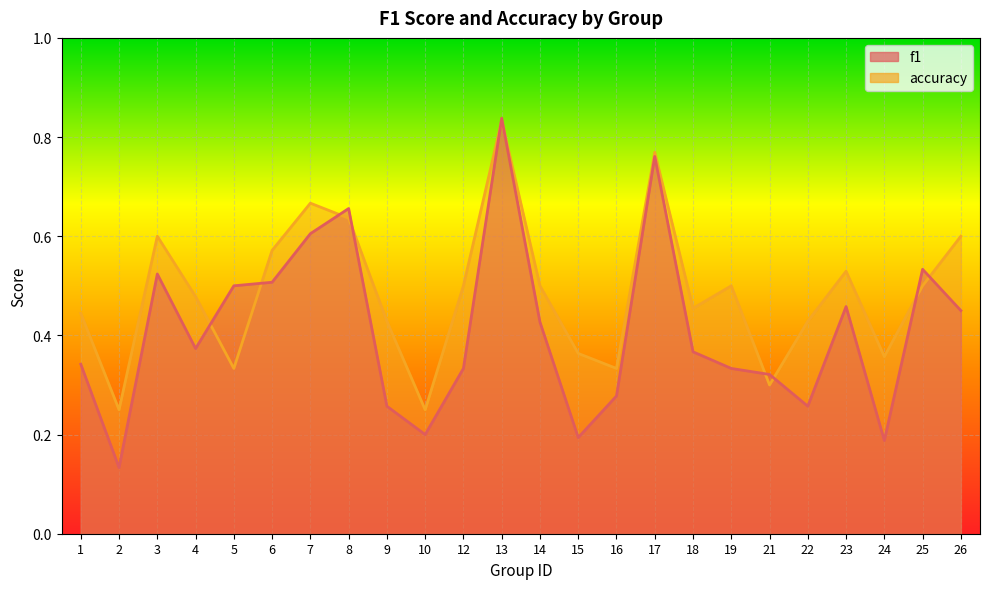

The value of f1 at 18 is 0.1. True or false?

False